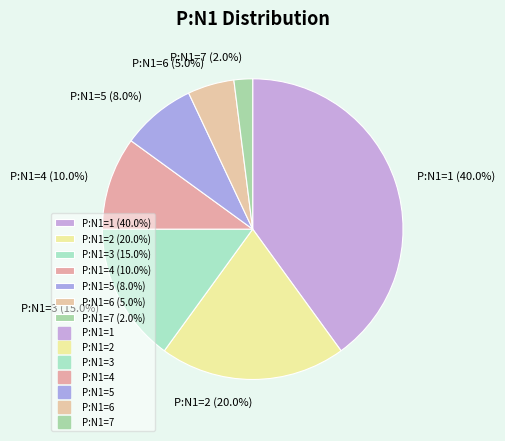

Between P:N1=7 and P:N1=4, which is larger?

P:N1=4